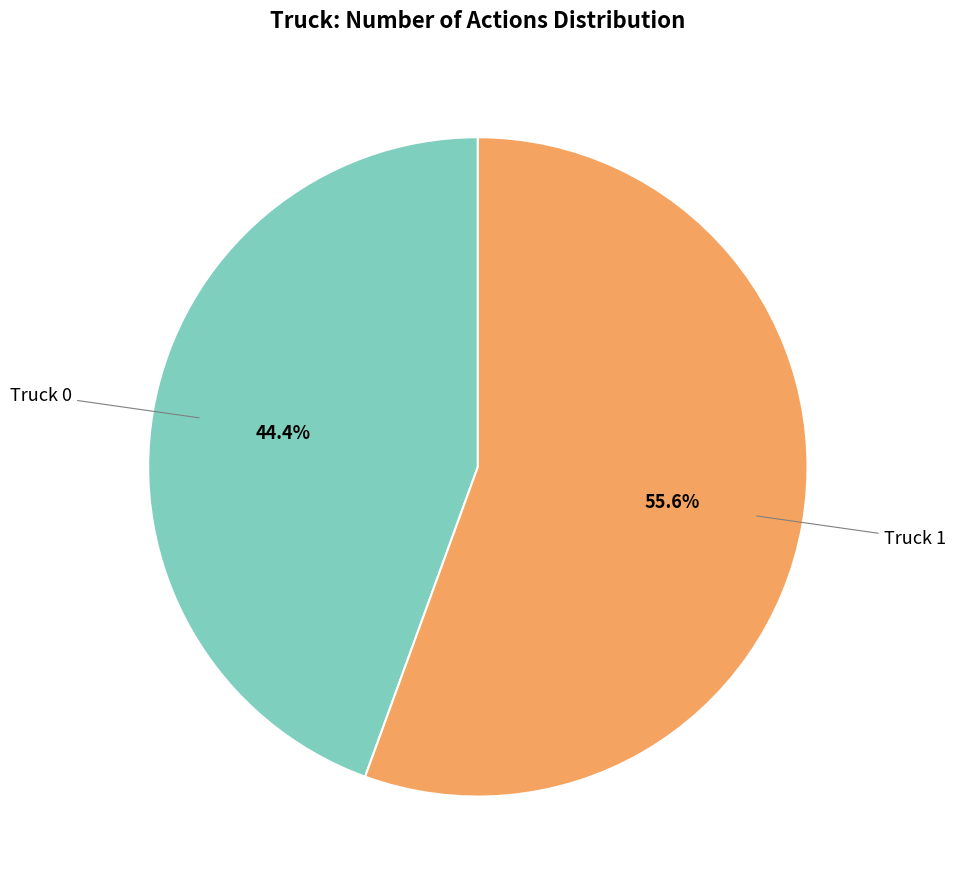

How many segments does this pie chart have?

2